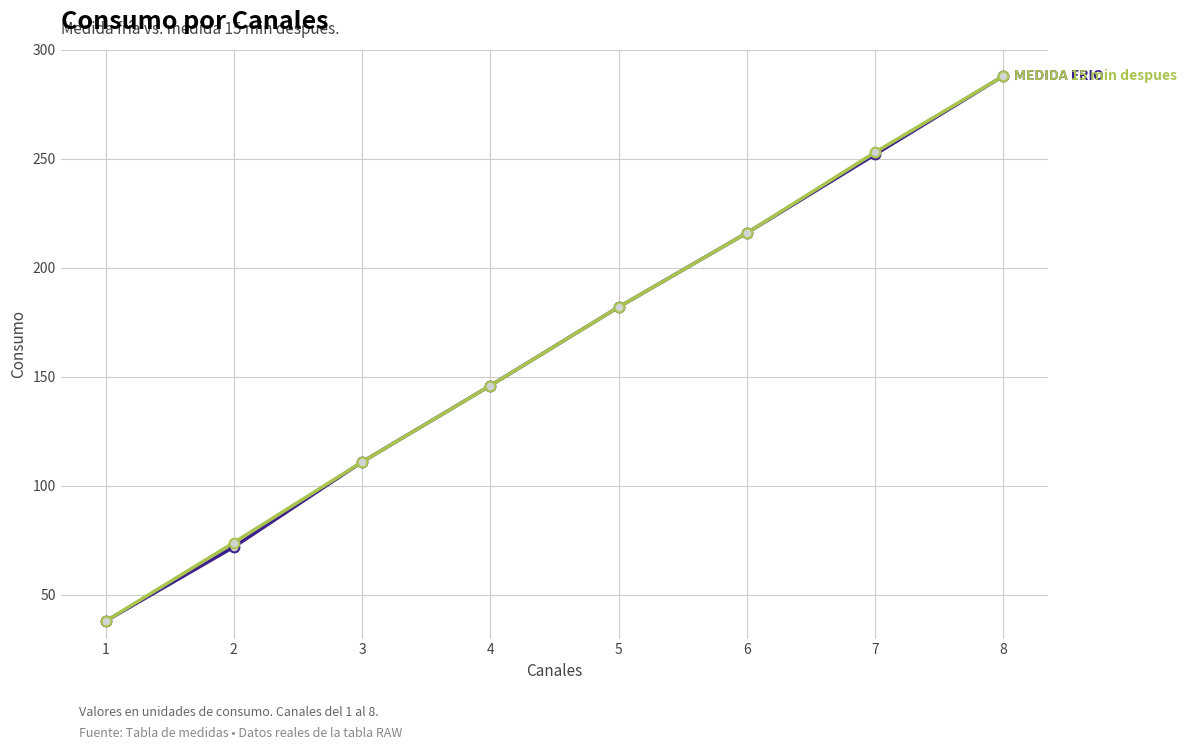

What is the total value across all series at 7?

505